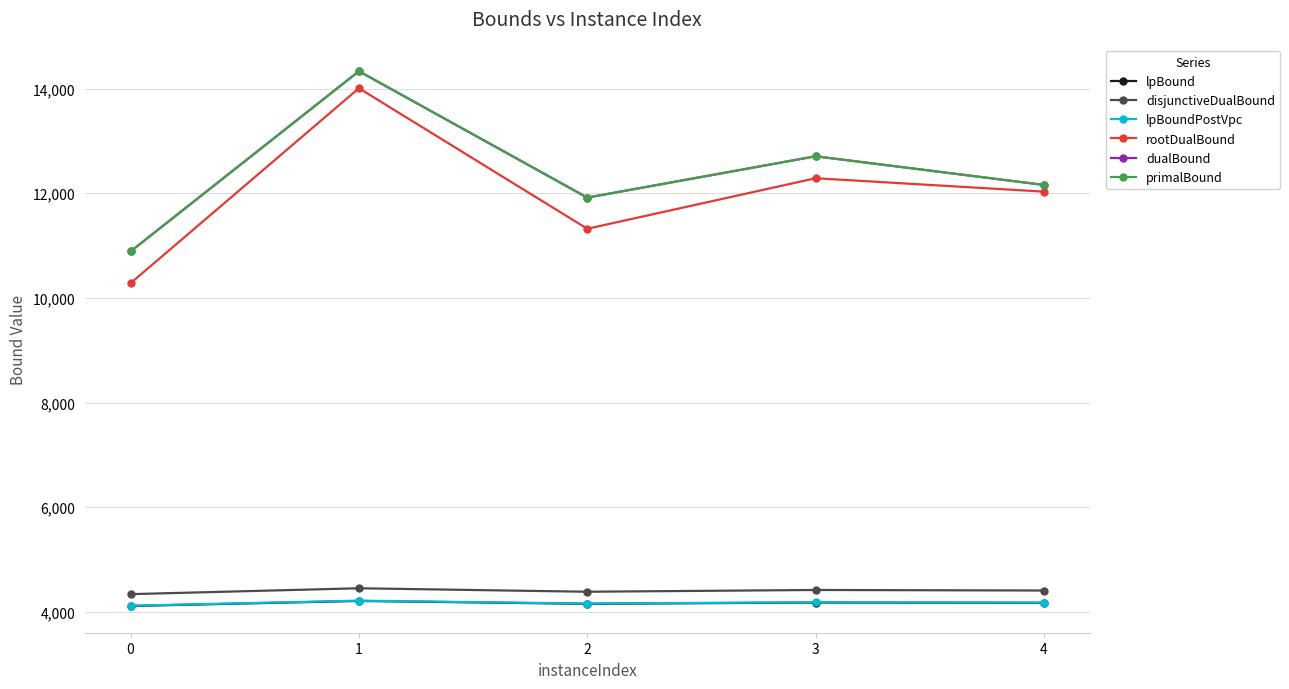

What is the total value across all series at 3?

50476.1